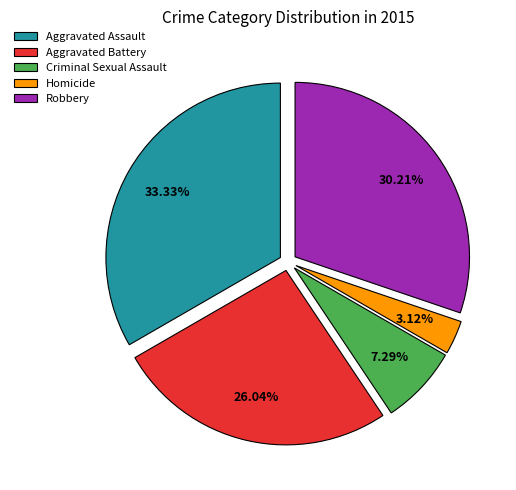

Rank the categories by value from highest to lowest.

Aggravated Assault, Robbery, Aggravated Battery, Criminal Sexual Assault, Homicide